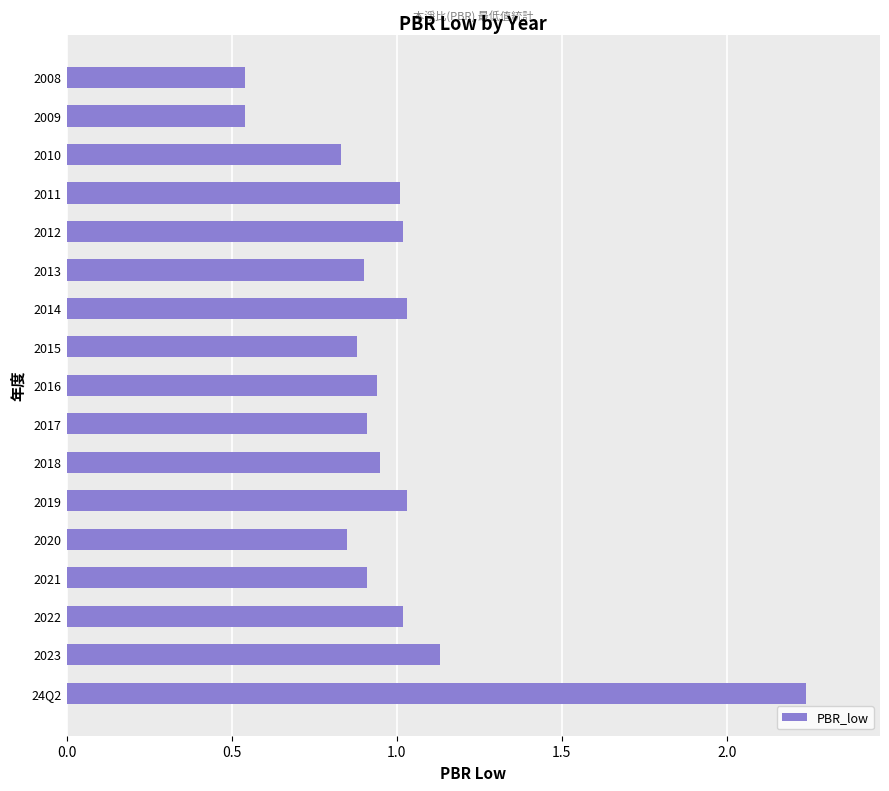

The chart shows a value of 0.5 at 2013. True or false?

False